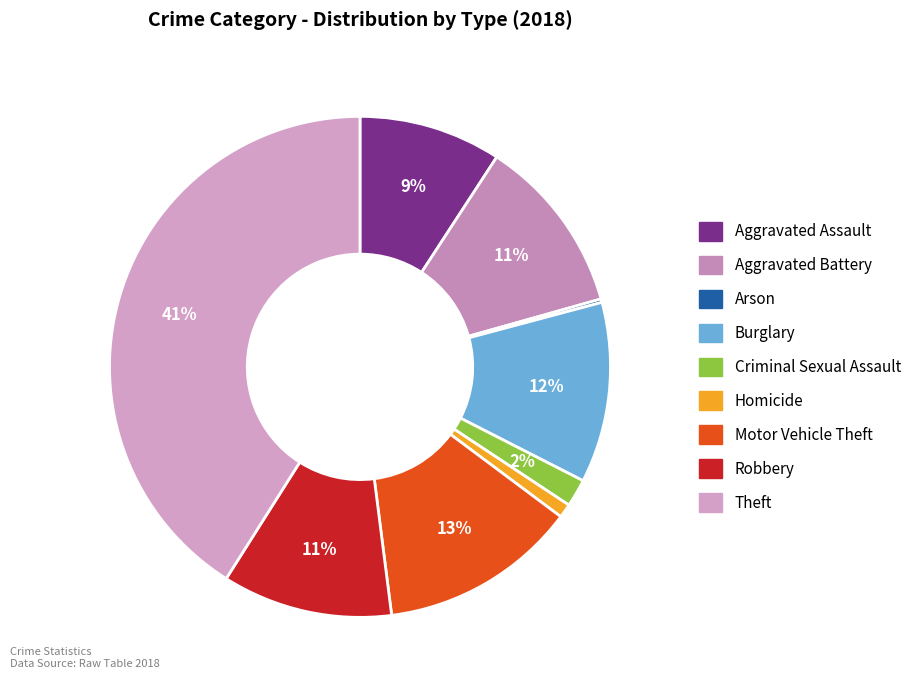

True or false: Burglary accounts for 2% of the total.

False